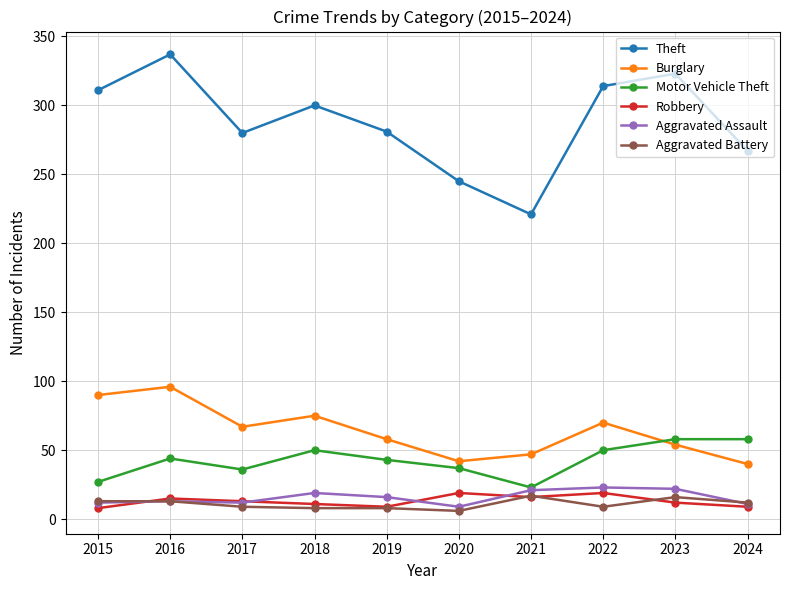

Count the number of data series in this chart.

6